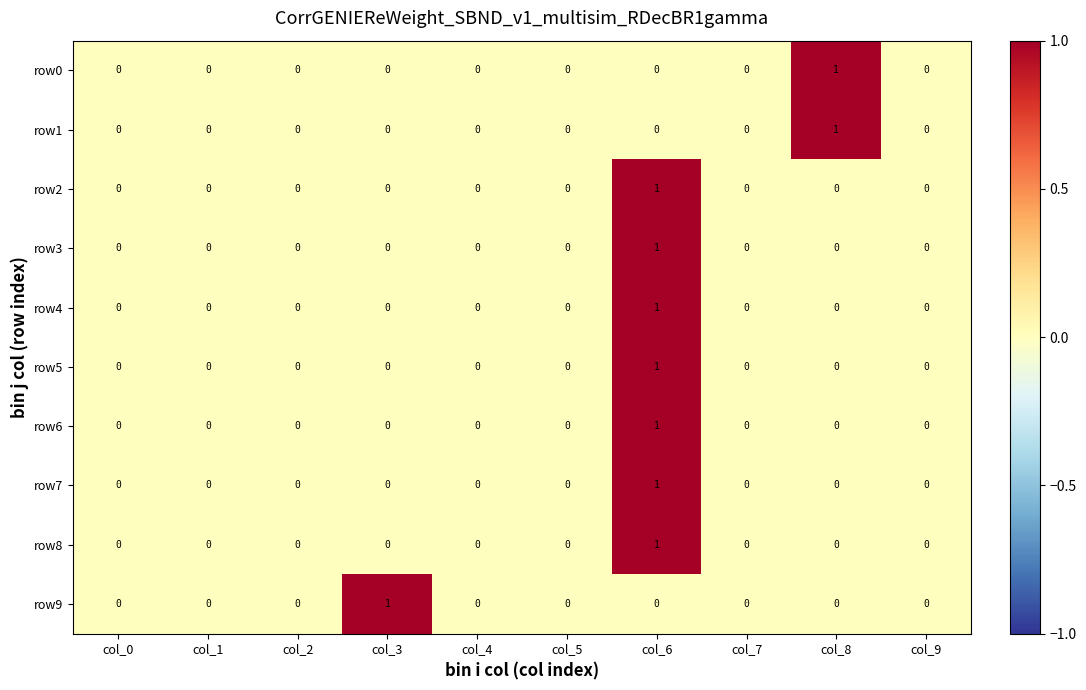

True or false: row0 has a value of 0 at col_2.

True